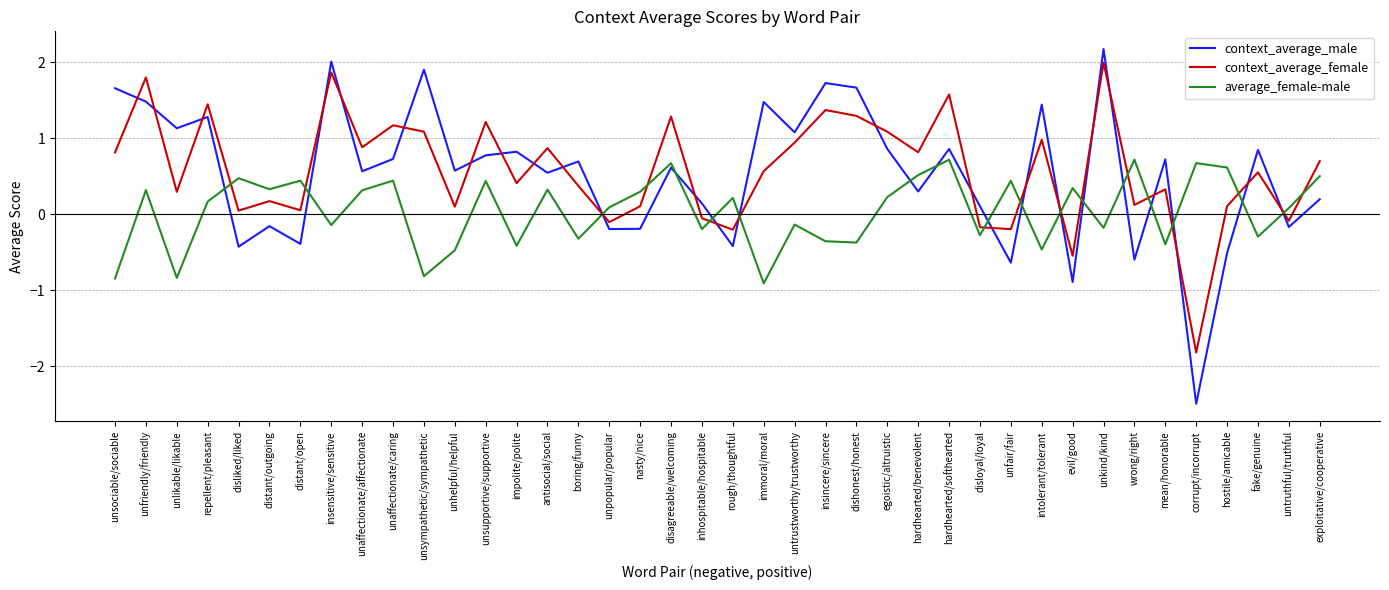

After their last crossing, which series has the higher values: context_average_male or context_average_female?

context_average_female